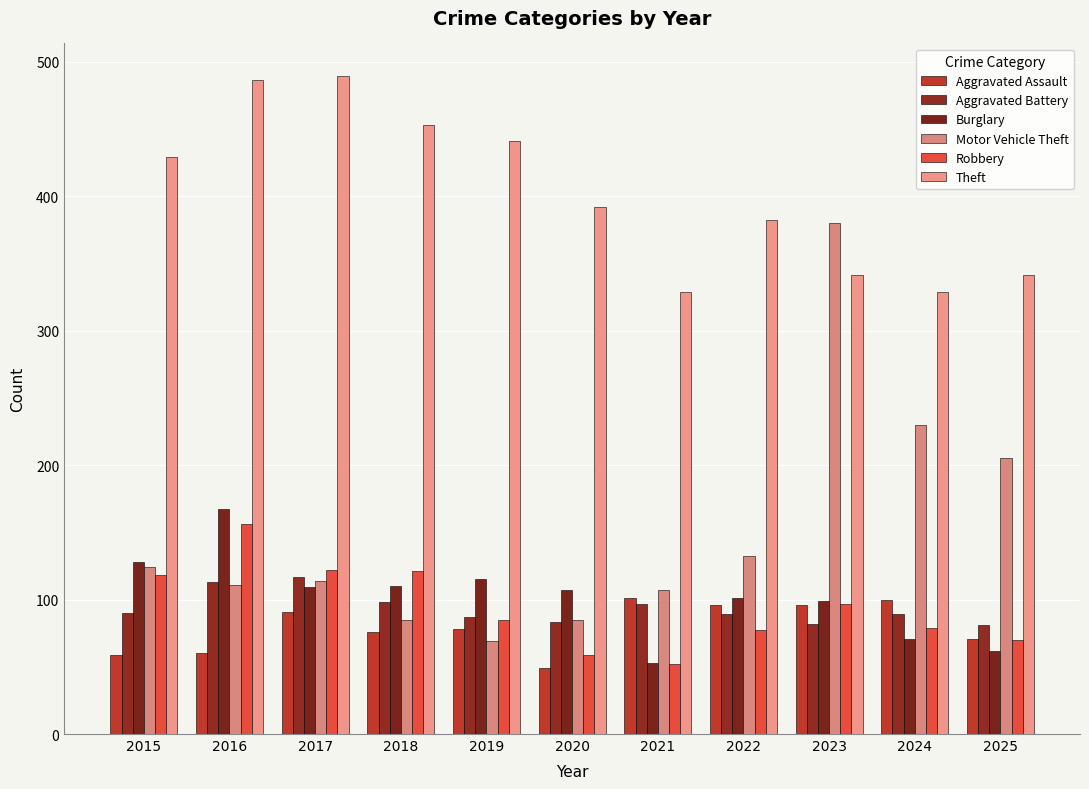

Where is Motor Vehicle Theft nearest to the value 224?

2024